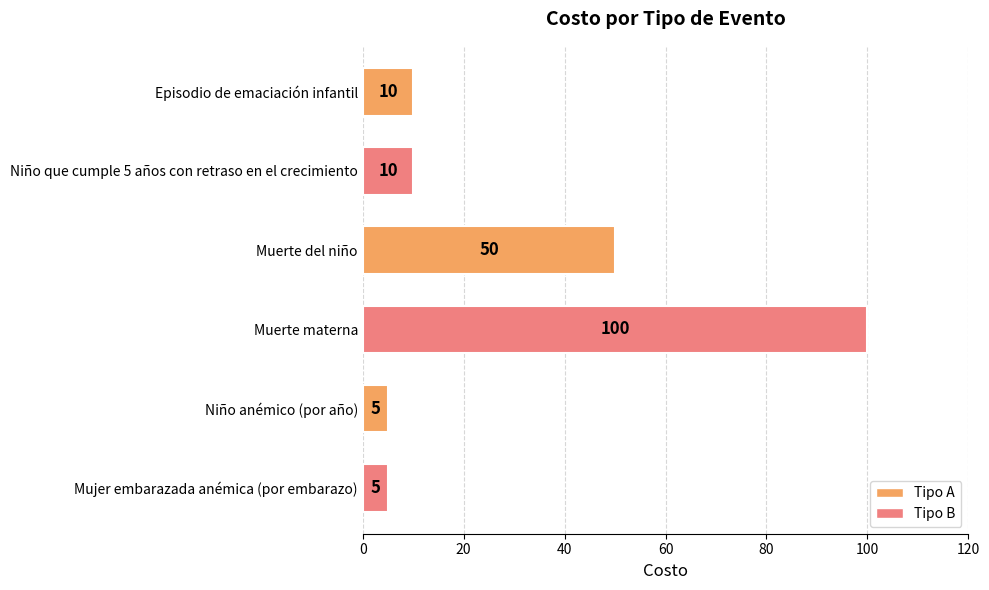

True or false: the data shows 5 at Mujer embarazada anémica (por embarazo).

True